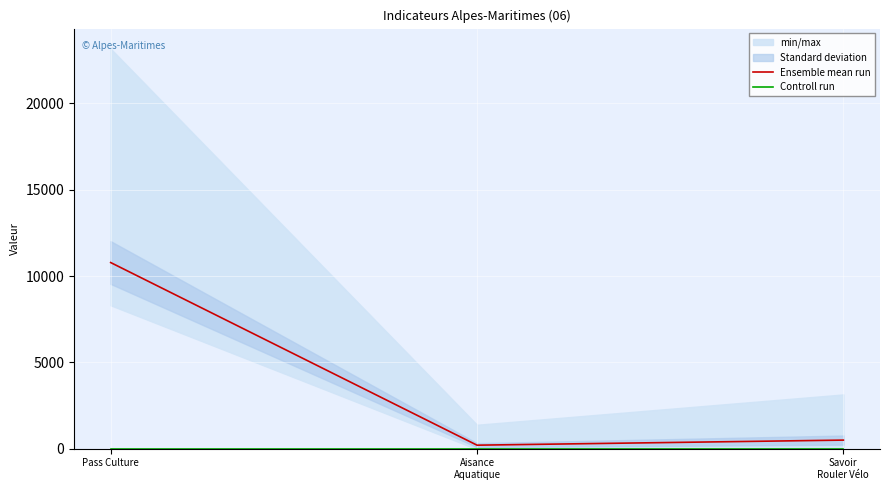

What is the difference between the second highest and minimum values in the Ensemble mean run series?

294